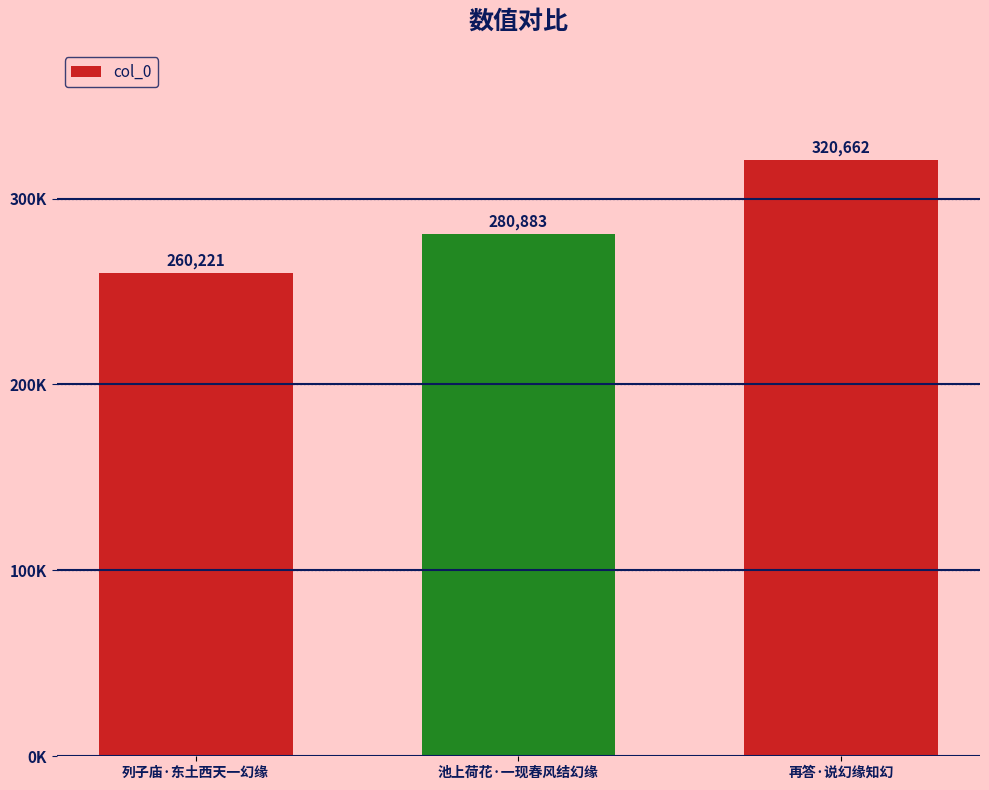

Are the bars horizontal?

No